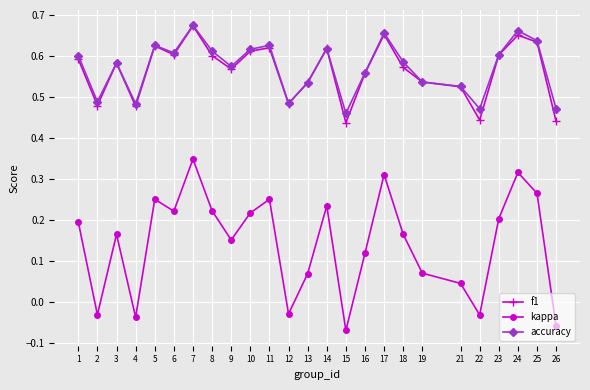

Is it true that accuracy equals 1.2 at 7?

False